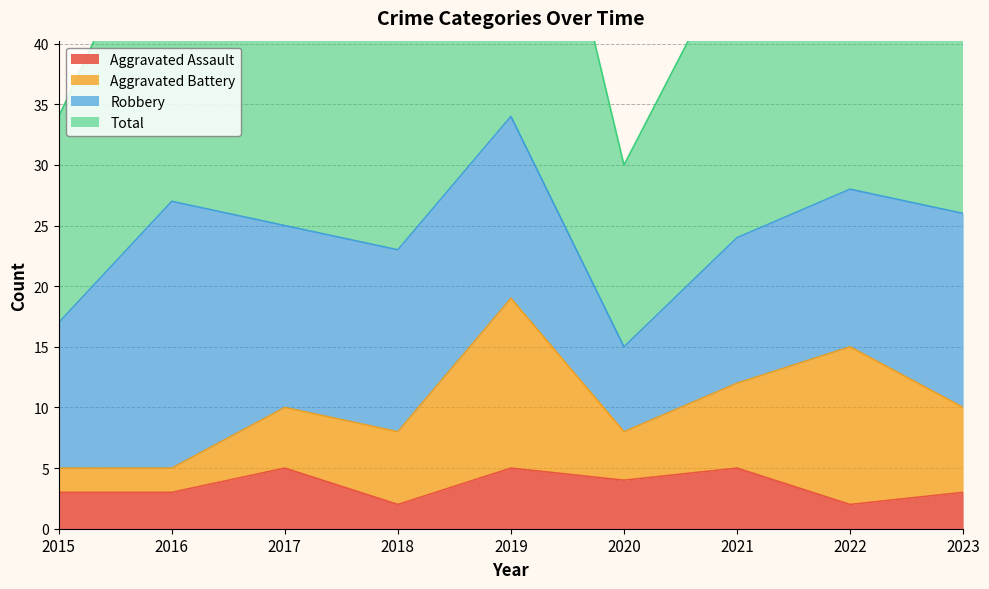

What is the value of the Aggravated Assault point at the 9th from the left?

3